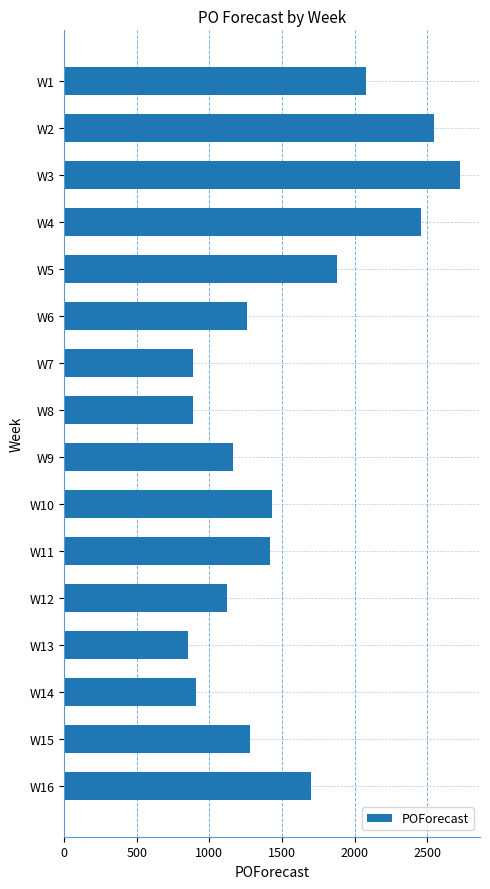

What is the value of the 4th bar from the top?

2461